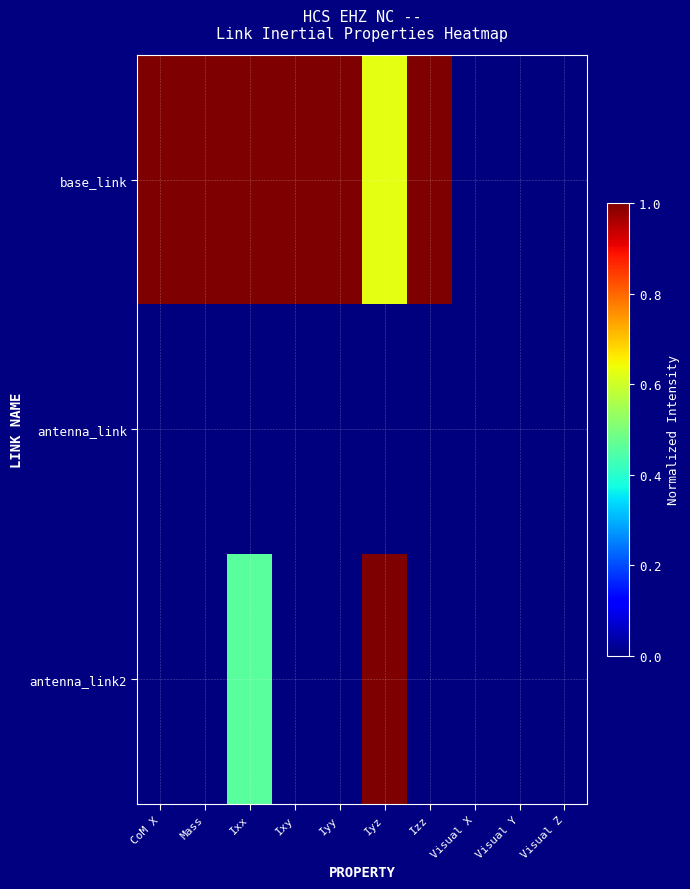

What is the total value across all series at CoM X?

1.0